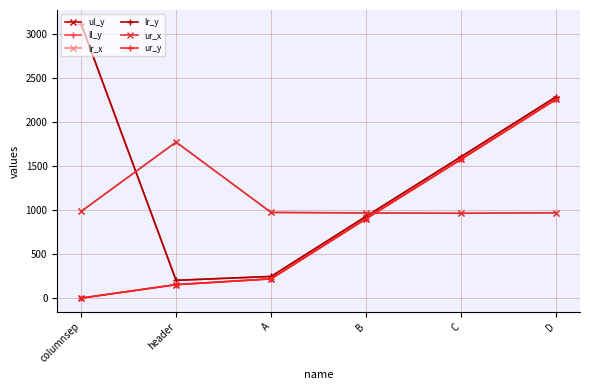

Does the chart have visible grid lines?

Yes